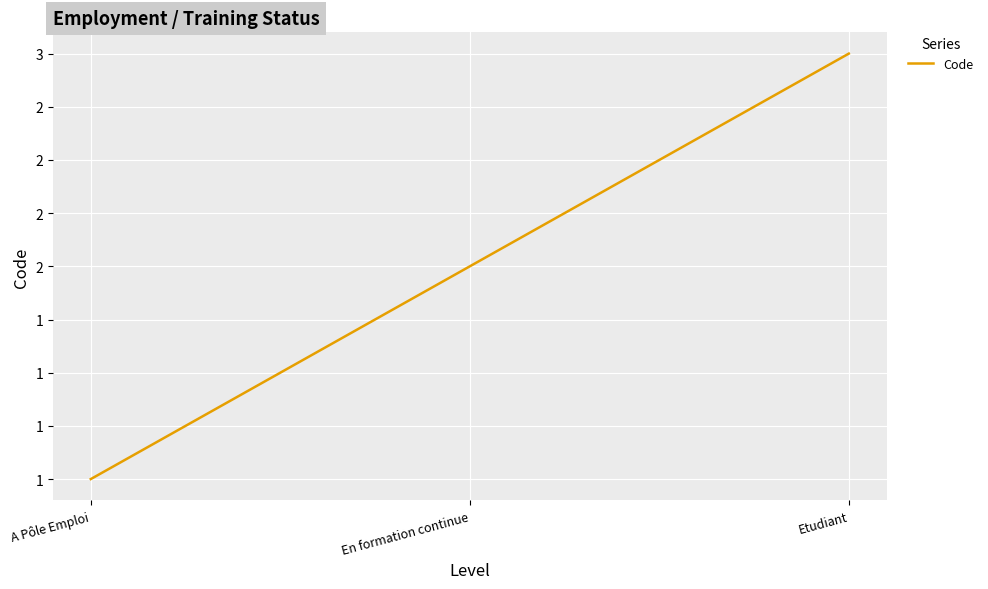

What is the label of the 2nd point from the left?

En formation continue